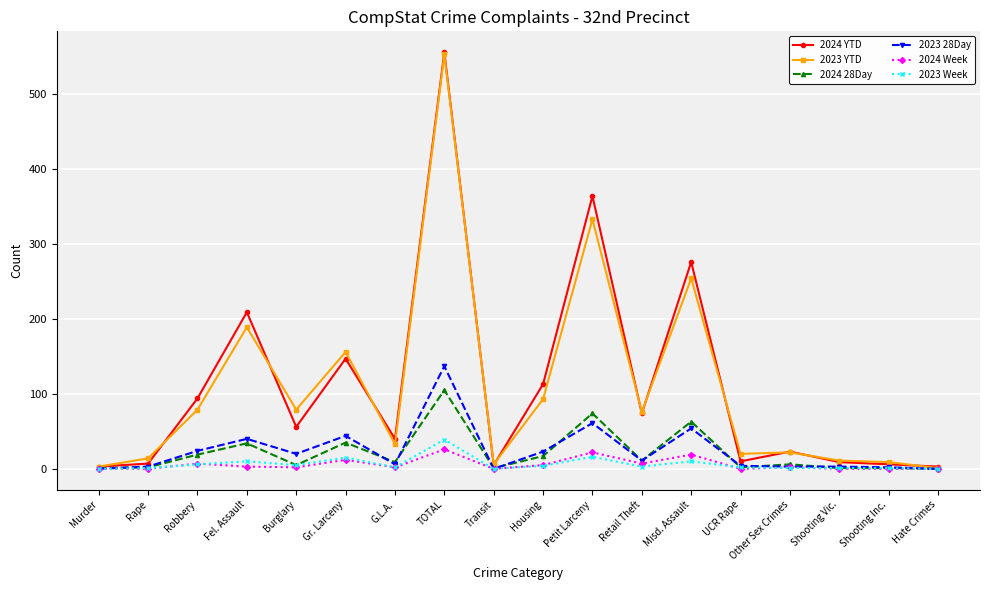

True or false: 2024 Week has a value of 0 at Murder.

True